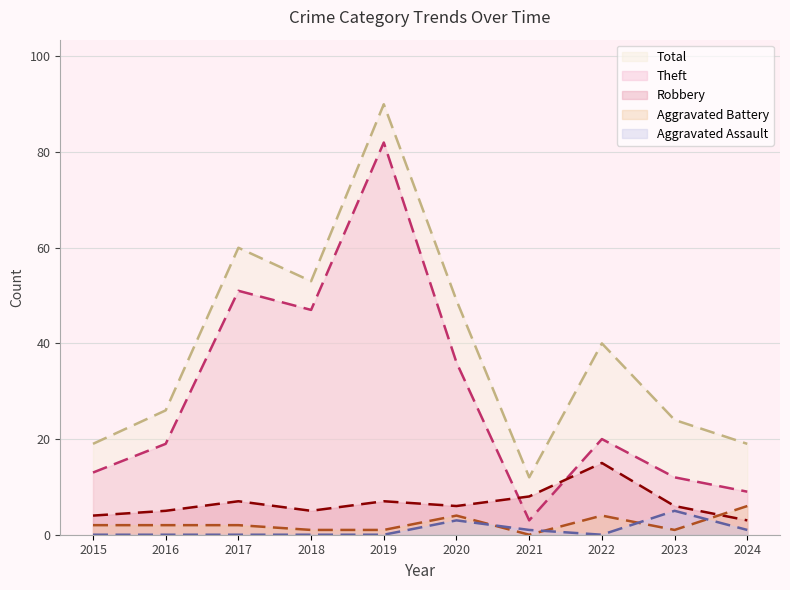

True or false: Aggravated Battery has a value of 2 at 2022.

False